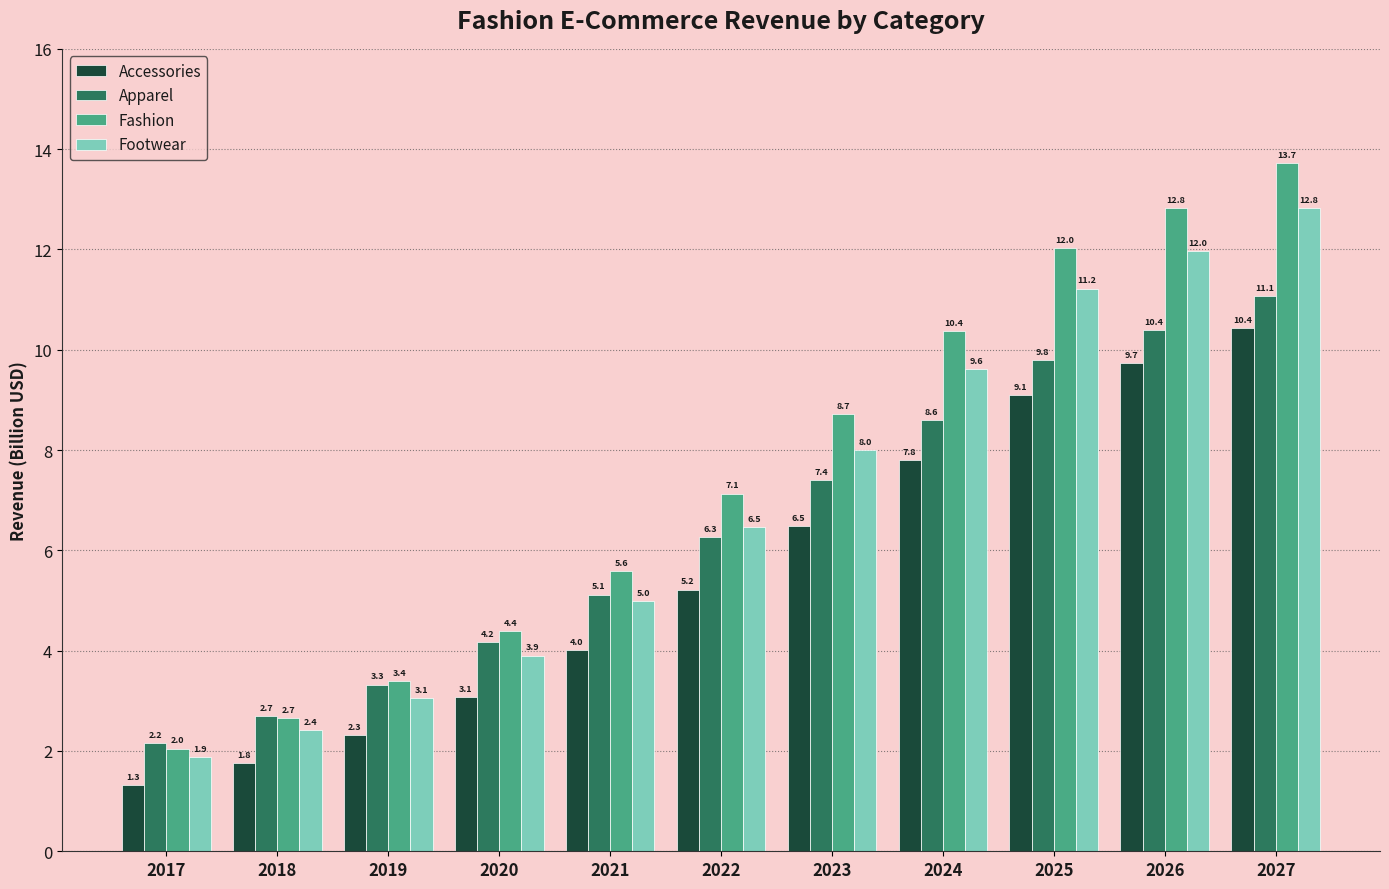

What is the difference between the highest and lowest values at 2024?

2.6